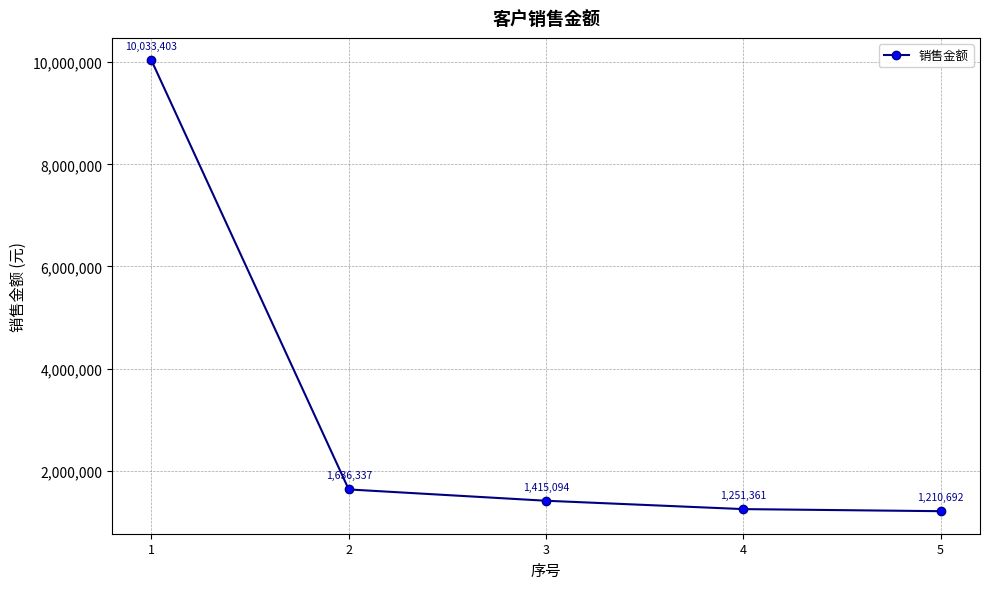

Between 5 and 1, which is larger?

1